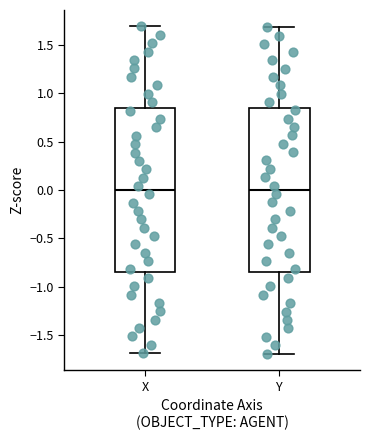

Where does the upper whisker of the box for Y end on the y-axis? The values are not printed on the chart, so give them approximately, as read against the axis.

1.70